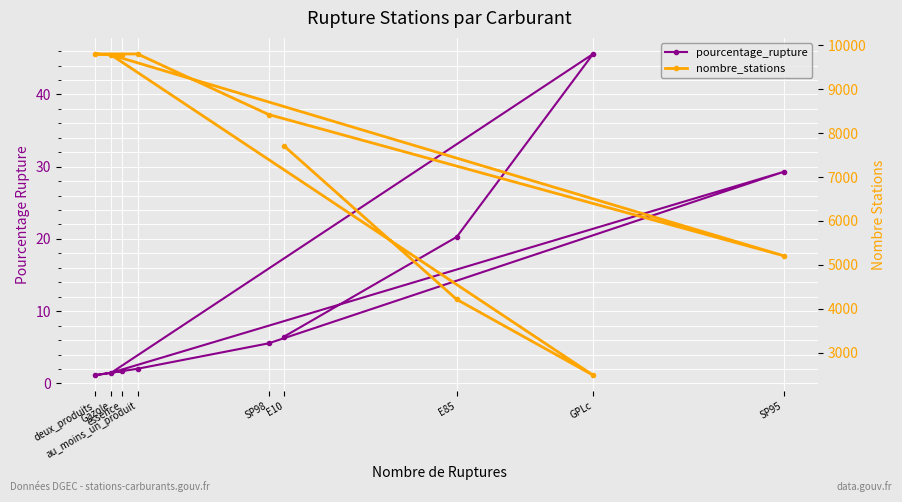

Reading left to right, what are all the values shown in this chart?

pourcentage_rupture: E10=6.5	E85=20.3	GPLc=45.6	Gazole=1.5	SP95=29.3	SP98=5.5	au_moins_un_produit=2.0	deux_produits=1.1	essence=1.7
nombre_stations: E10=7707.0	E85=4214.0	GPLc=2487.0	Gazole=9783.0	SP95=5209.0	SP98=8426.0	au_moins_un_produit=9806.0	deux_produits=9806.0	essence=9771.0